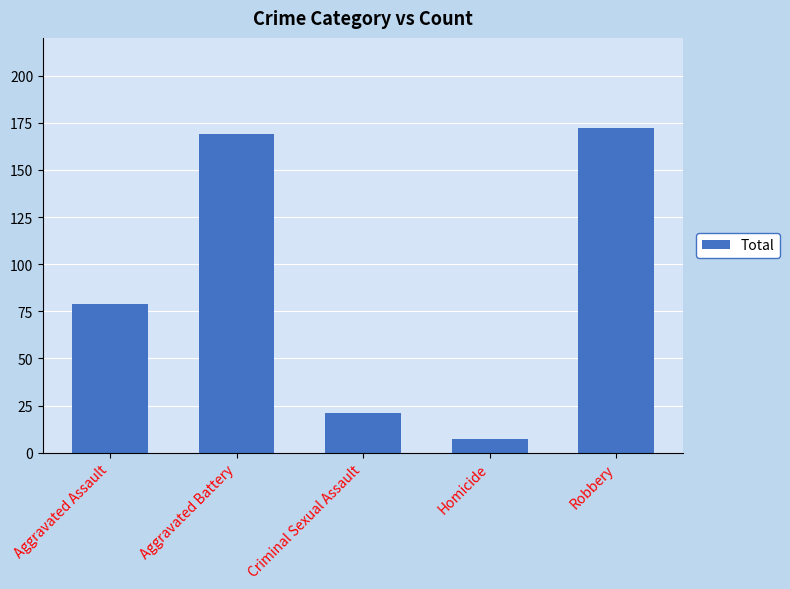

What is the difference between the values at Aggravated Assault and Aggravated Battery?

90